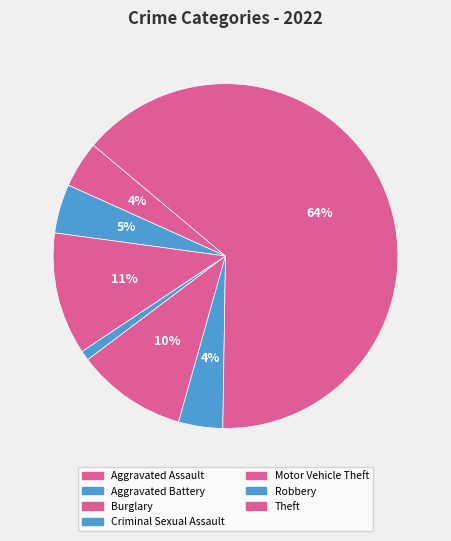

To the nearest percent, what is the average slice percentage?

14%